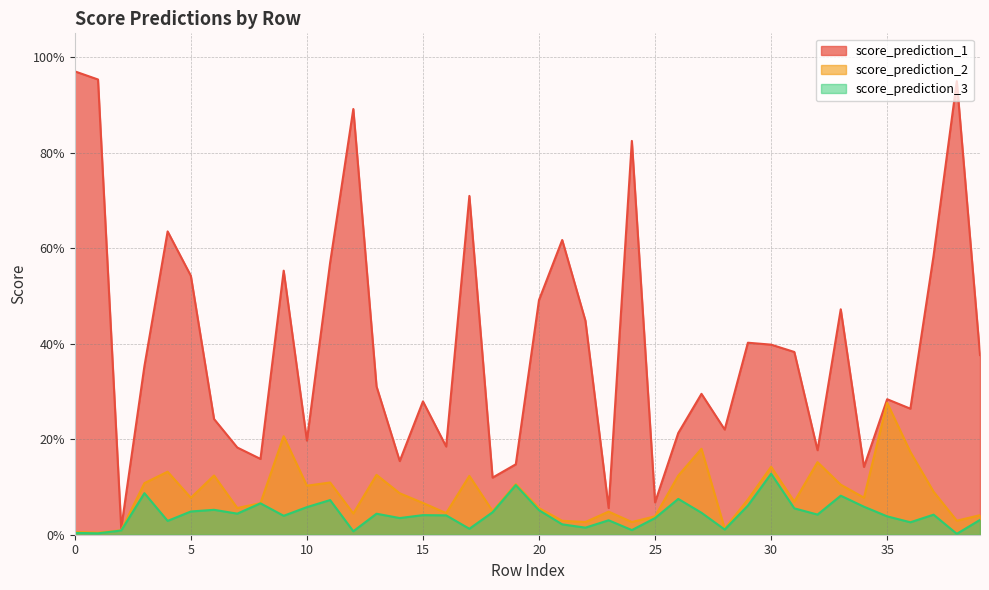

Count the number of categories in the chart.

40